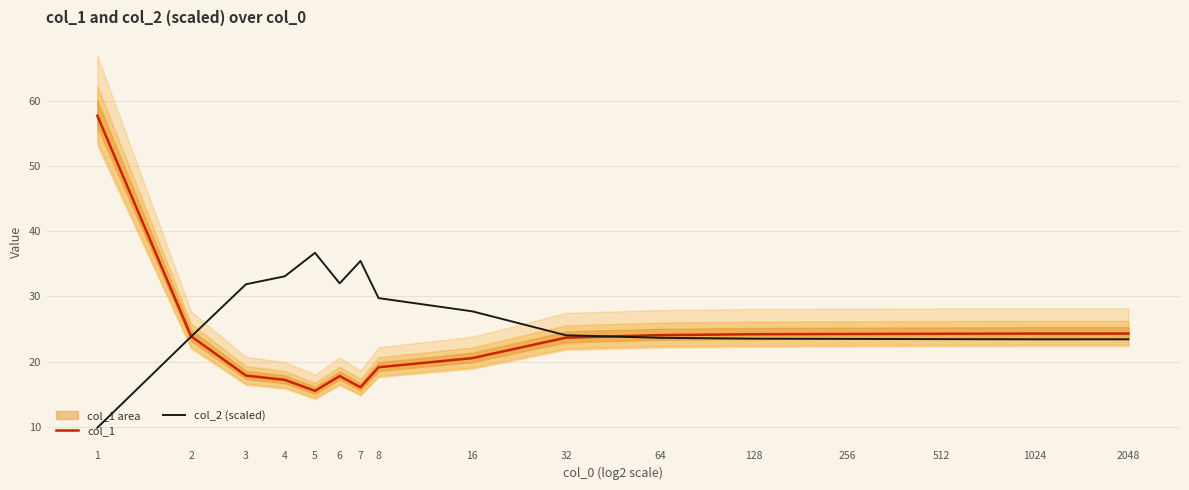

List the series in order of their peak value, highest first.

col_1, col_2 (scaled)